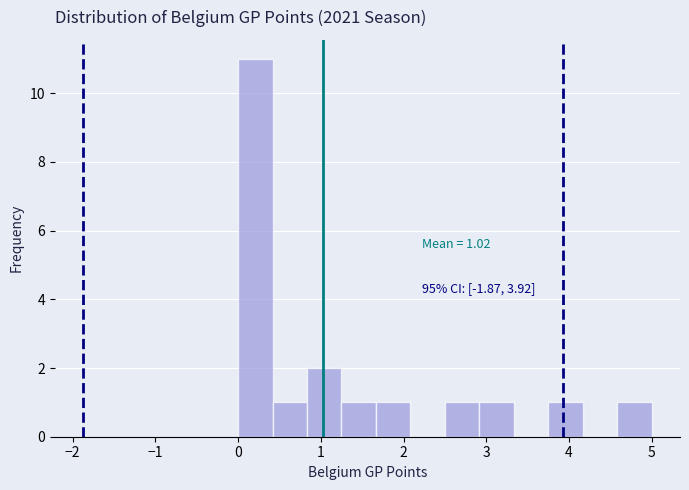

Over which range of the x-axis is the bar tallest?

0.0 to 0.4